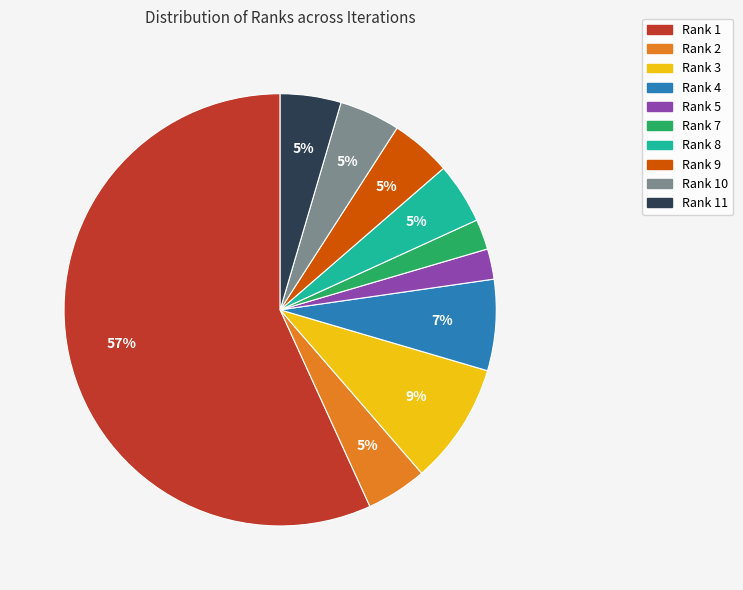

Is there any slice that represents more than half of the pie?

Yes